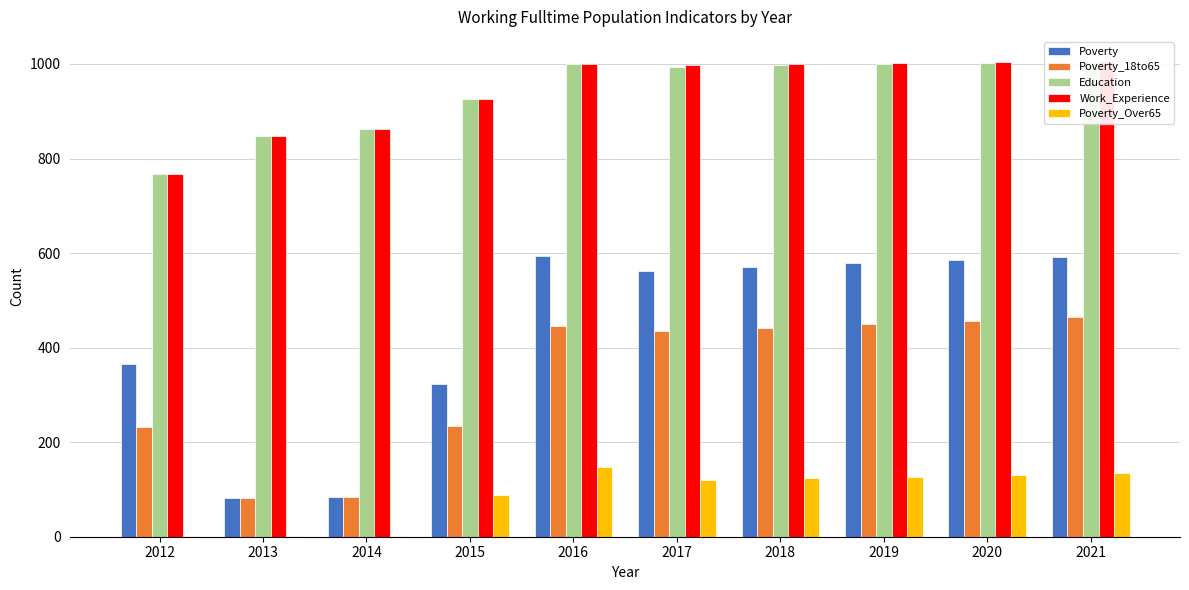

Which series has the largest total across all categories?

Work_Experience